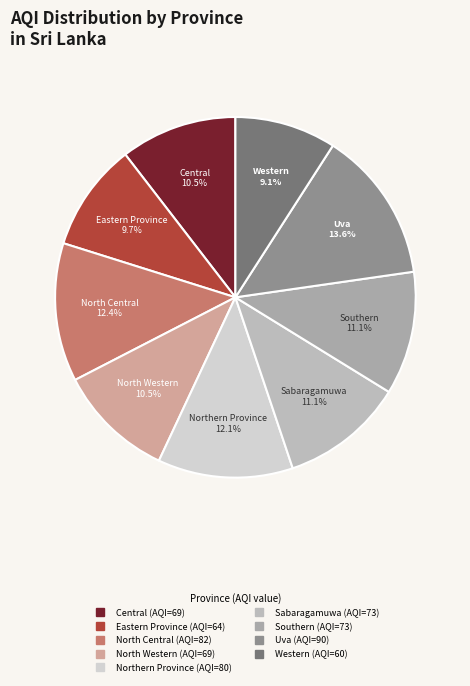

Count the number of slices in the pie.

9